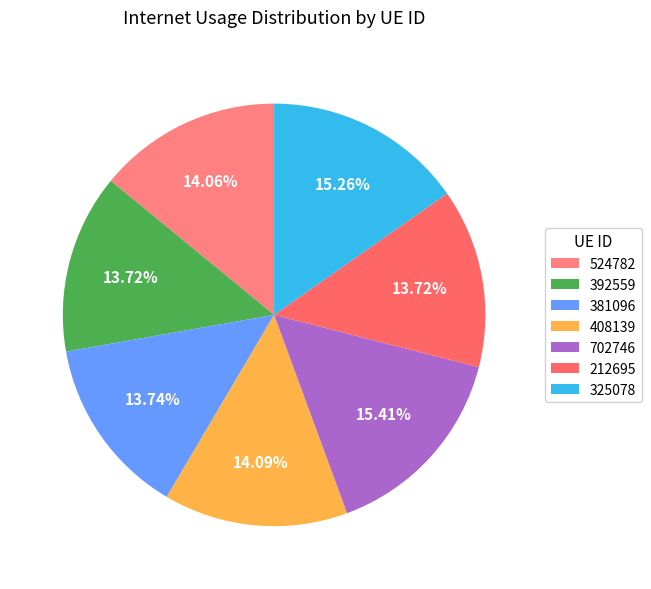

Count the number of slices in the pie.

7